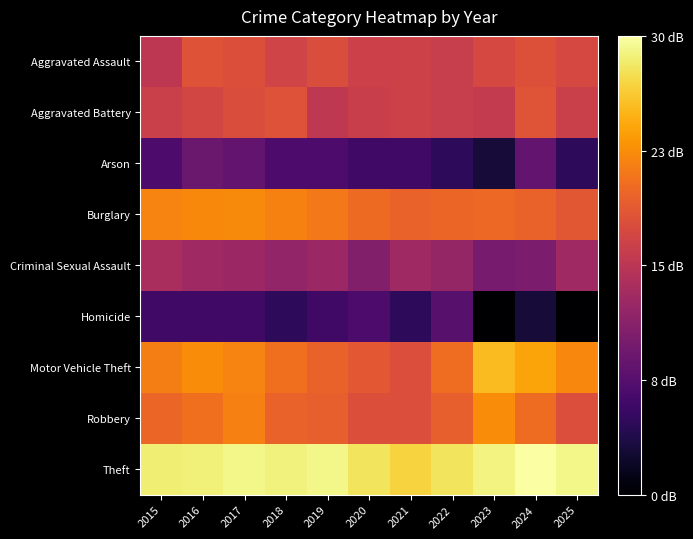

Which series changed the most between 2018 and 2019?

Aggravated Battery